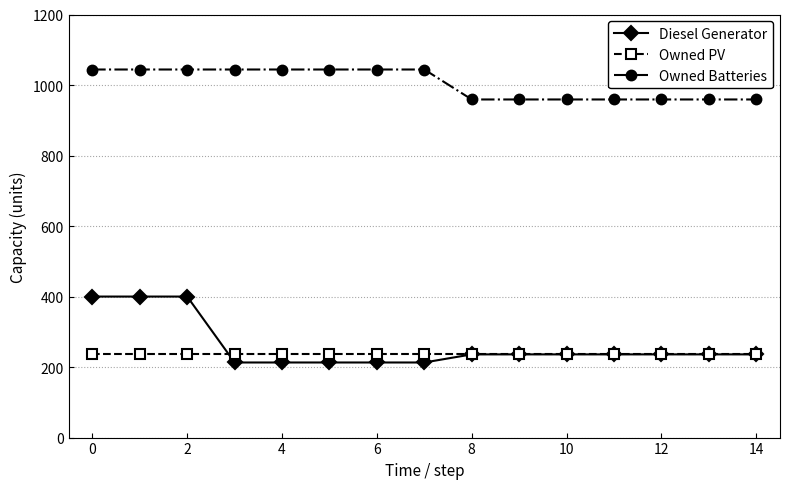

Which series has the largest total across all categories?

Owned Batteries